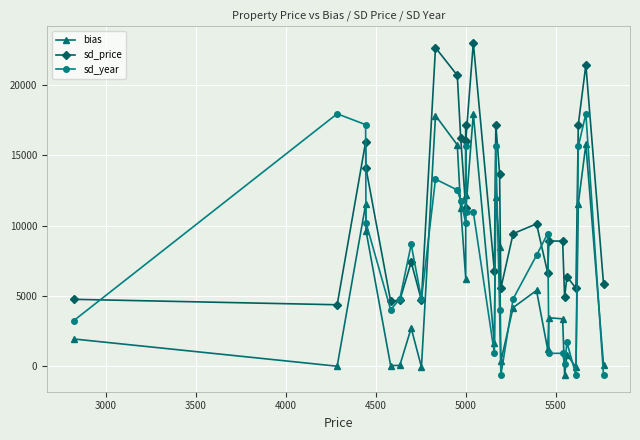

At how many categories does at least one series exceed 8776?

19